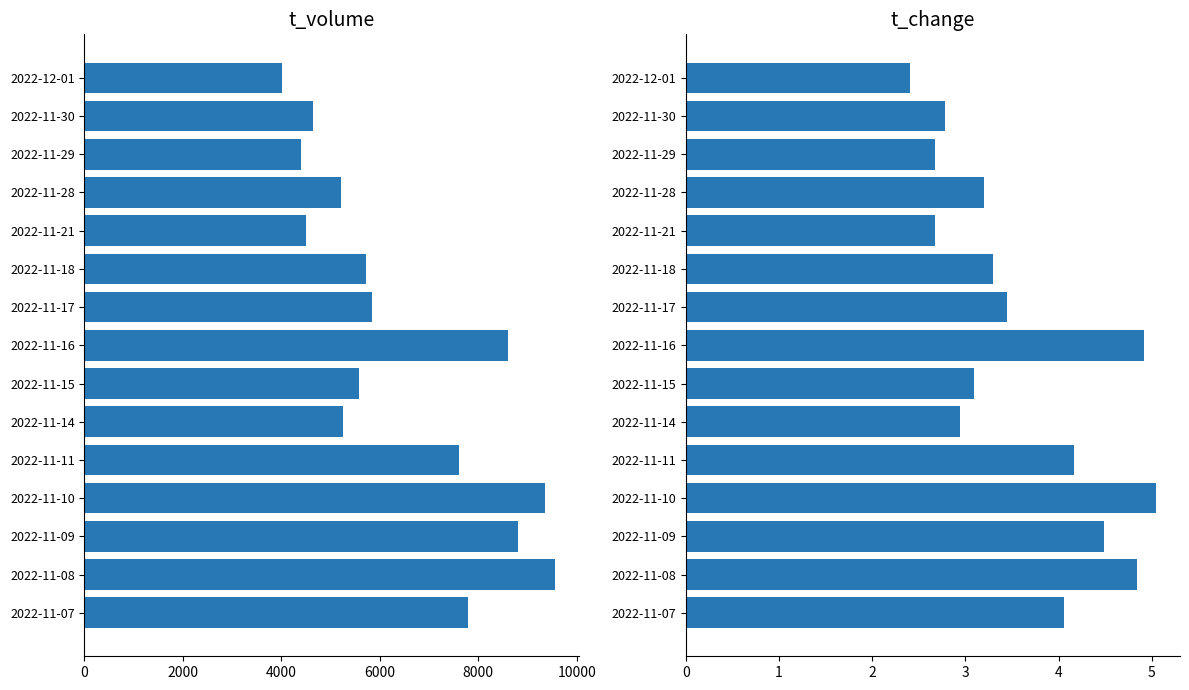

What is the difference between the maximum and minimum values in the t_volume series?

5550.0